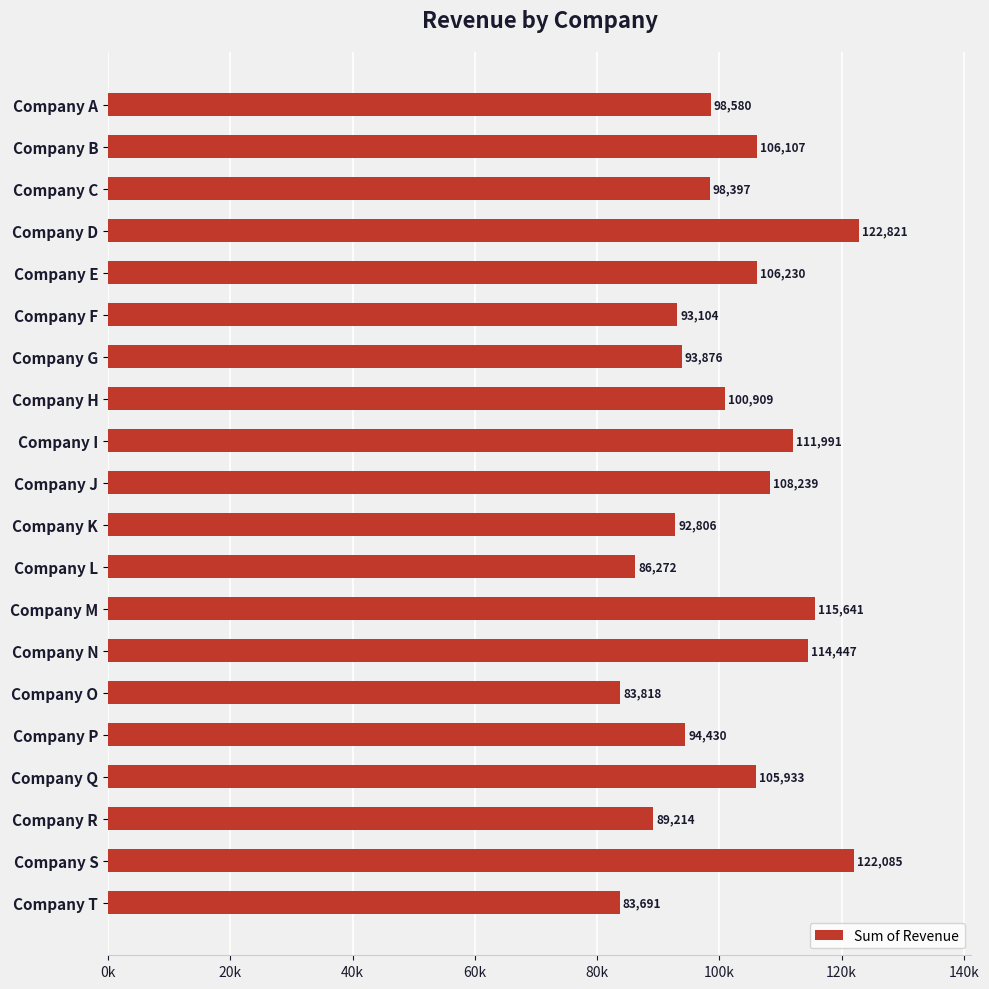

Are the bars horizontal?

Yes